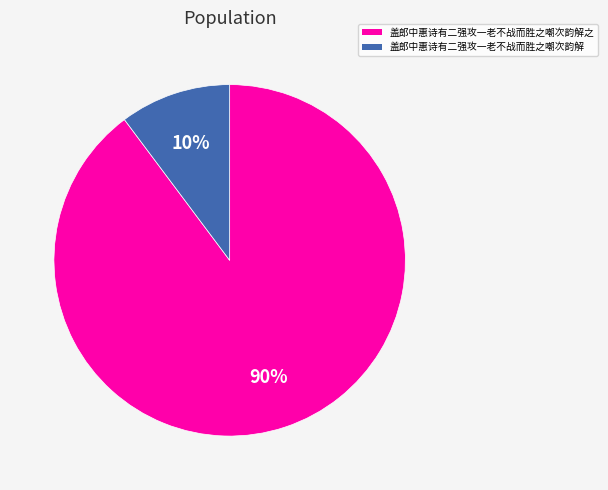

Which category accounts for the majority?

盖郎中惠诗有二强攻一老不战而胜之嘲次韵解之